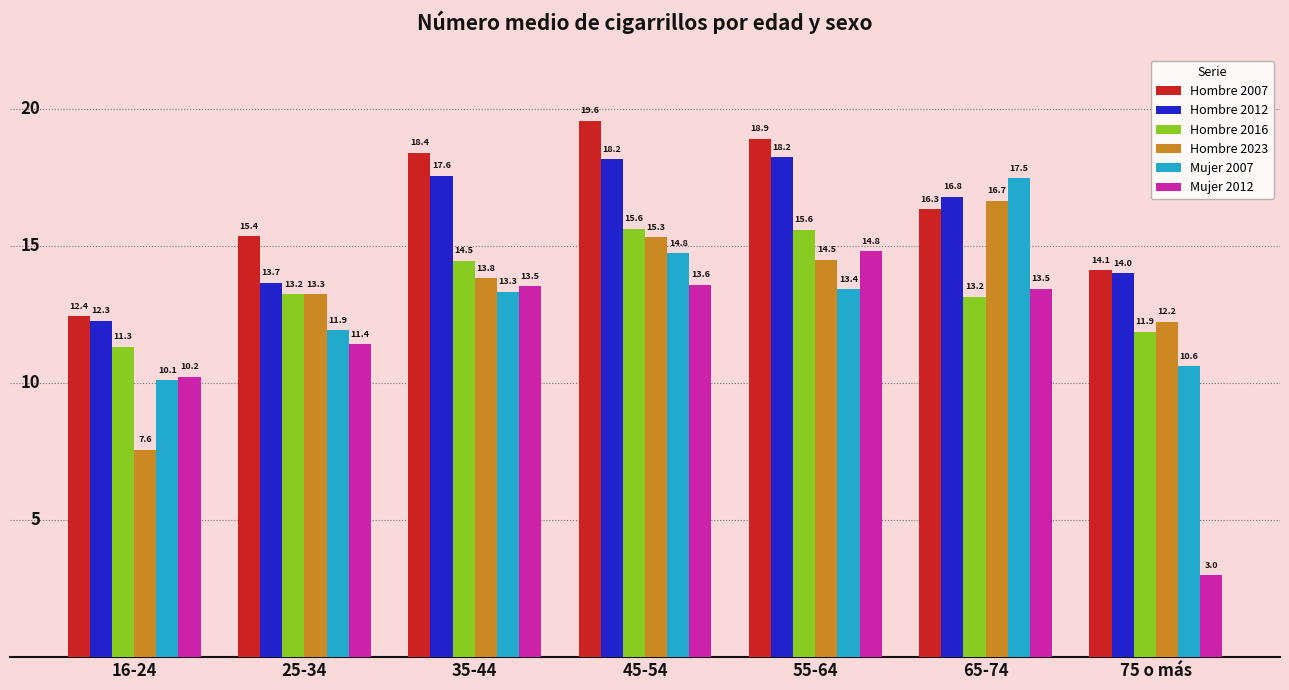

At which label does Hombre 2023 reach its peak?

65-74